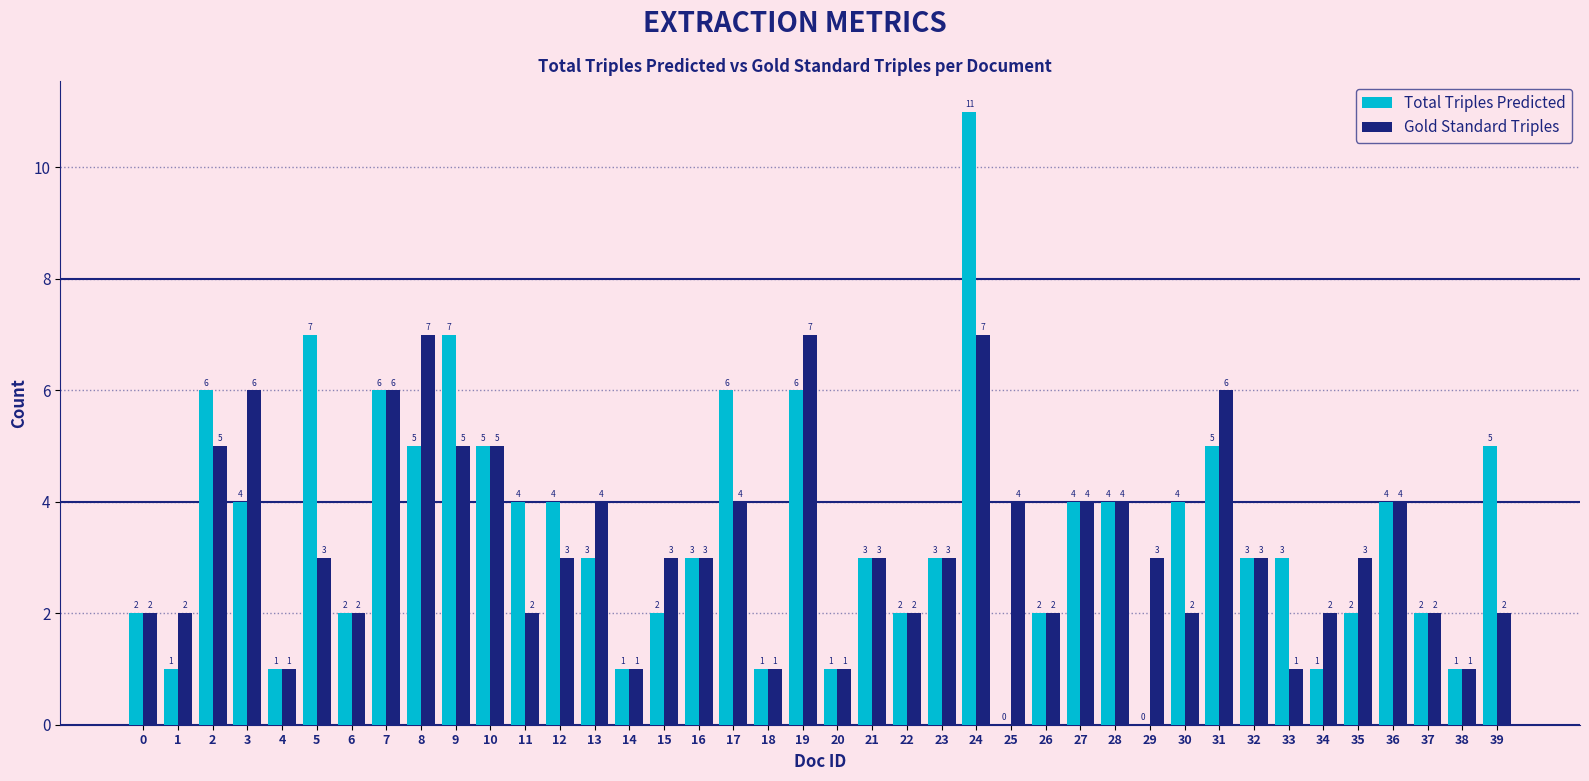

What is the total value across all series at 16?

6